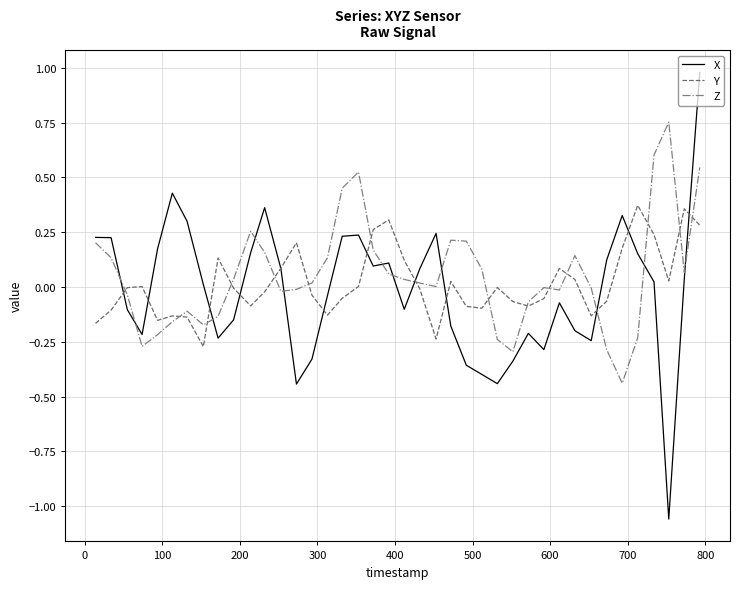

Which series ends up on top after the final intersection of Z and X?

X